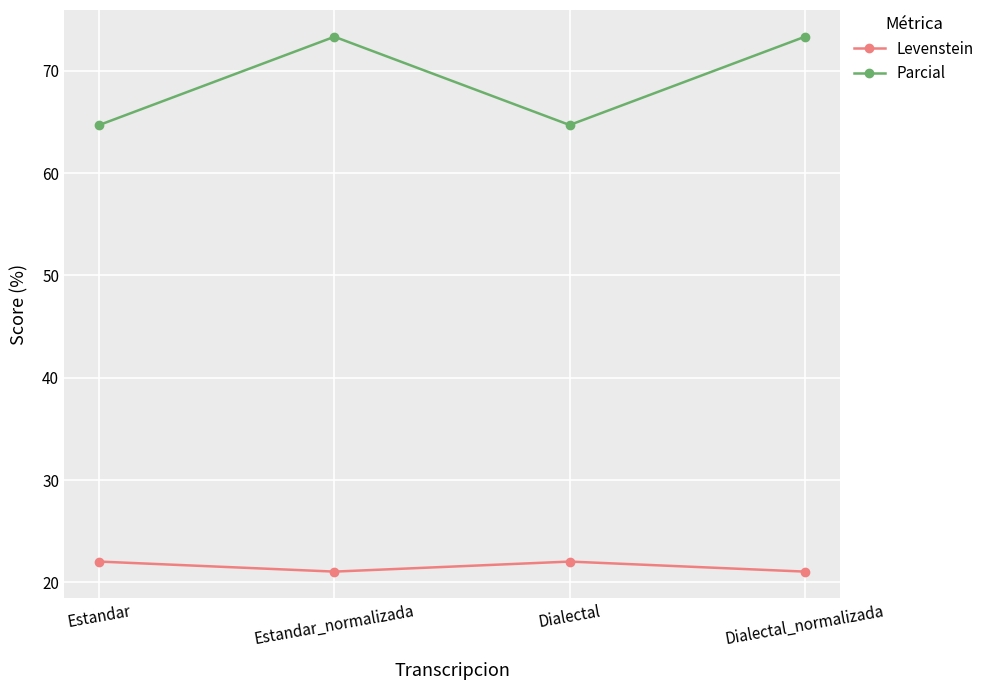

What are all the series names shown in the legend?

Levenstein, Parcial